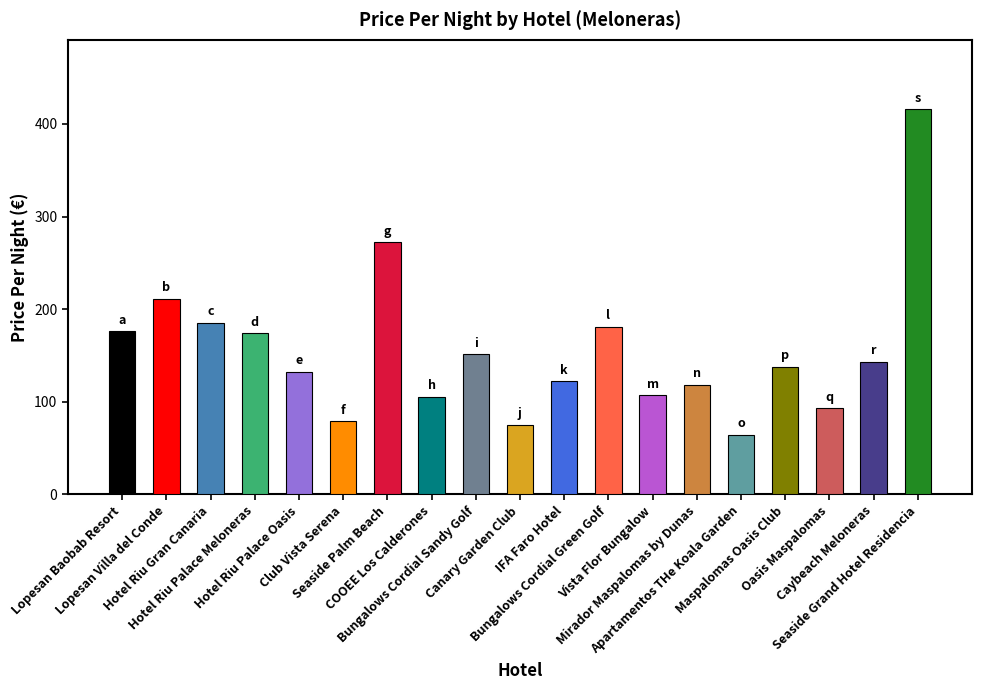

Reading left to right, transcribe all the data shown in this chart.

176	211	185	174	132	79	272	105	151	75	122	181	107	118	64	138	93	143	416